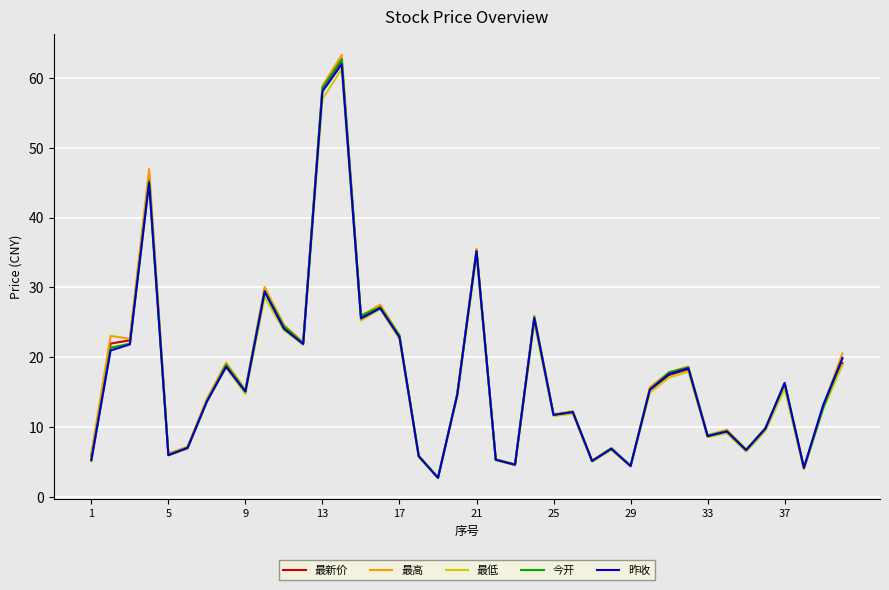

What is the maximum value for 最低?

61.2